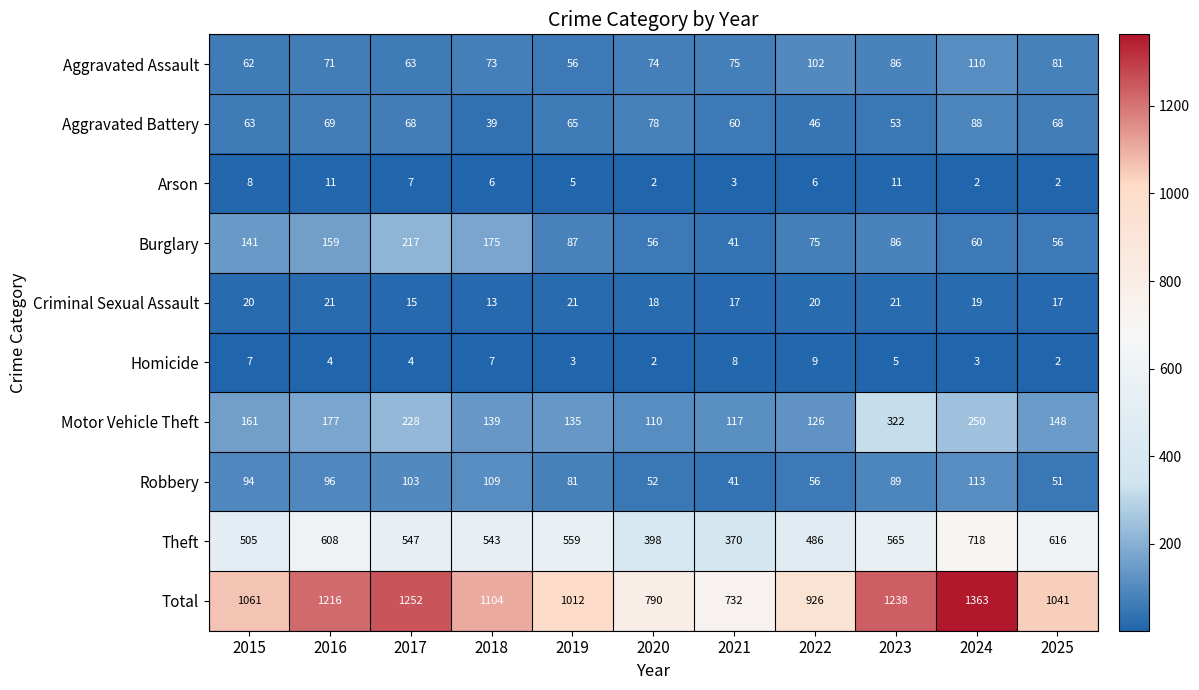

At which label is Burglary closest to 129?

2015